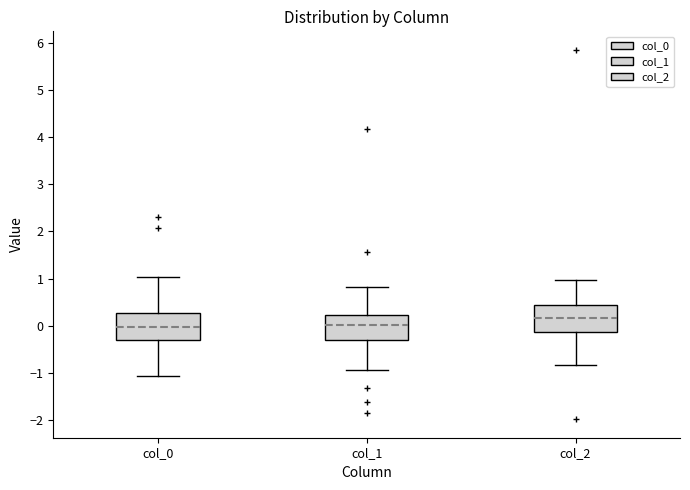

Reading left to right, read every box against the y-axis: the position of its median line, the range the box covers, and the ends of its whiskers. The values are not printed on the chart, so give them approximately, as read against the axis.

col_0: median 0.0, box -0.3 to 0.3, whiskers -1.1 to 1.0
col_1: median 0.0, box -0.3 to 0.2, whiskers -0.9 to 0.8
col_2: median 0.2, box -0.1 to 0.4, whiskers -0.8 to 1.0